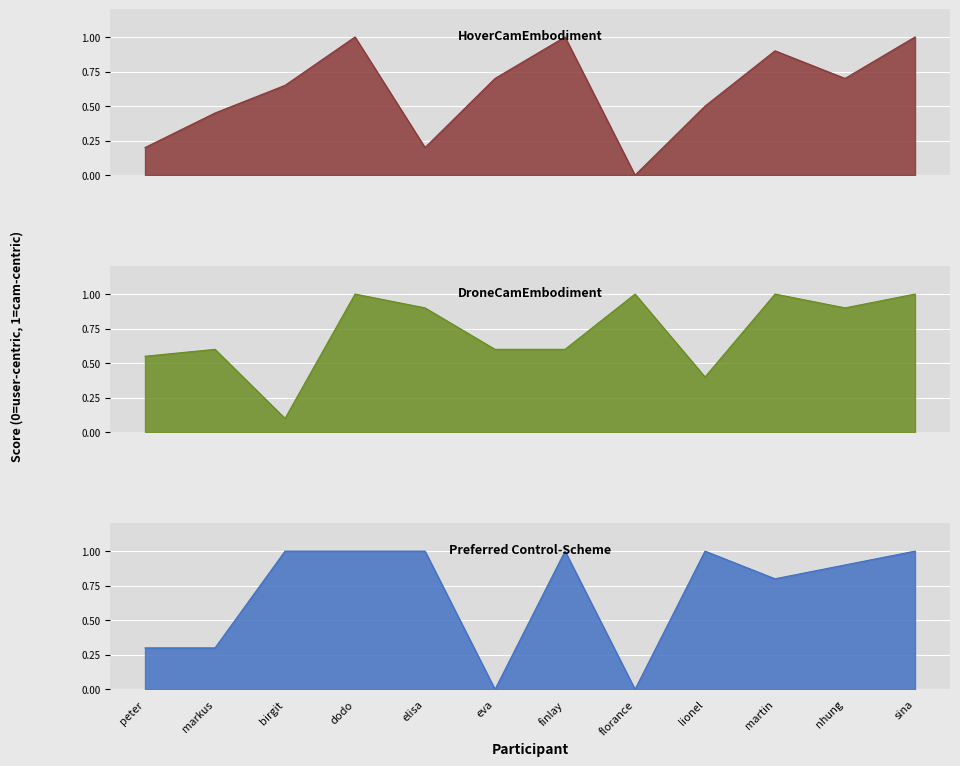

How many DroneCamEmbodiment values are between 0 and 1?

12